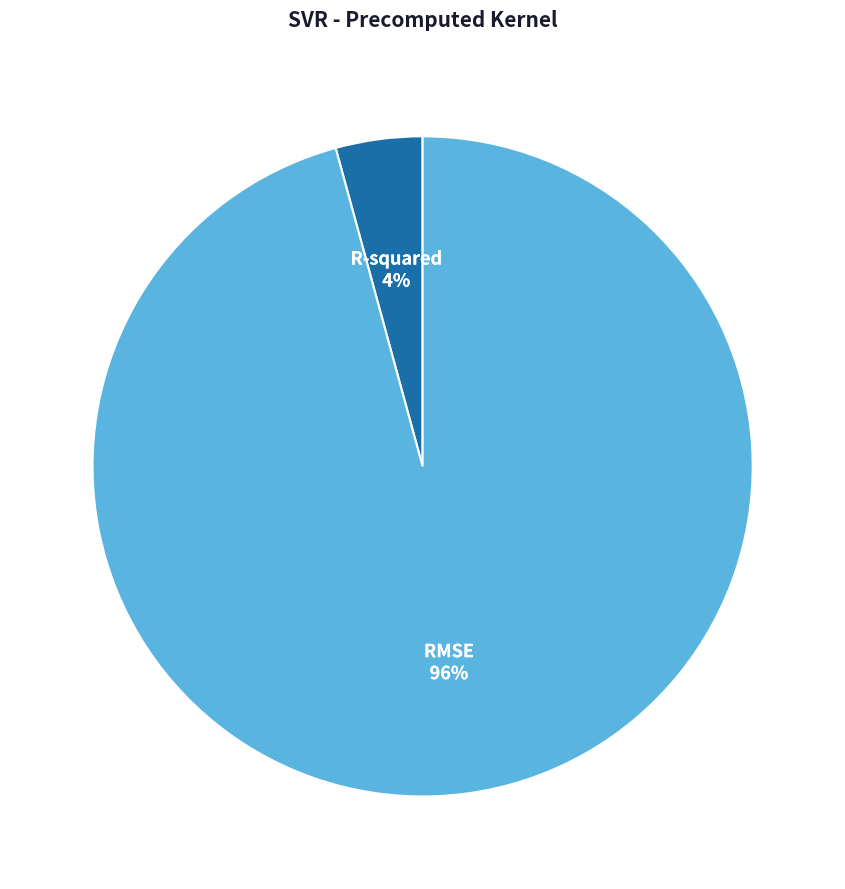

To the nearest percent, what is the difference between the RMSE and R-squared slice percentages?

92%